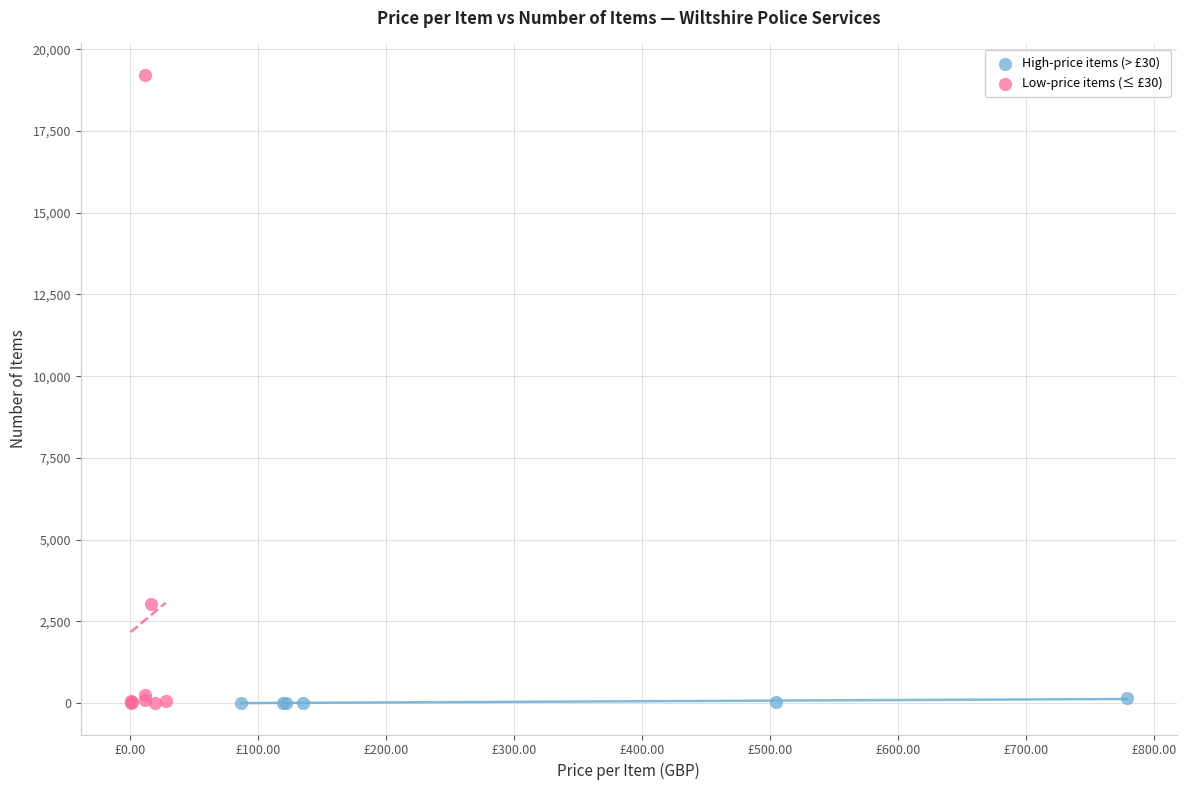

Which series contains the highest Y value?

Low-price items (≤ £30)